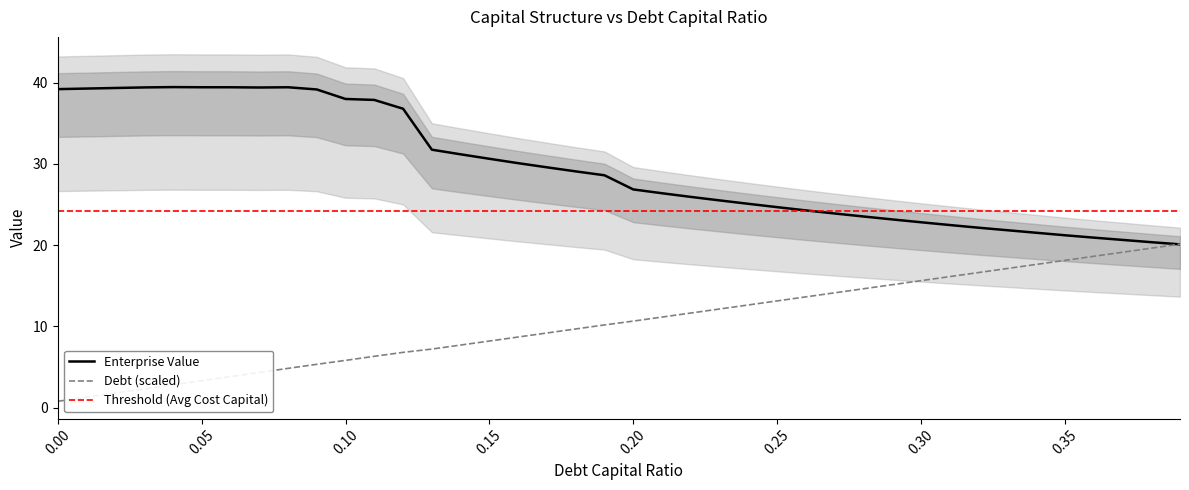

What is the maximum value for Debt (scaled)?

20.1